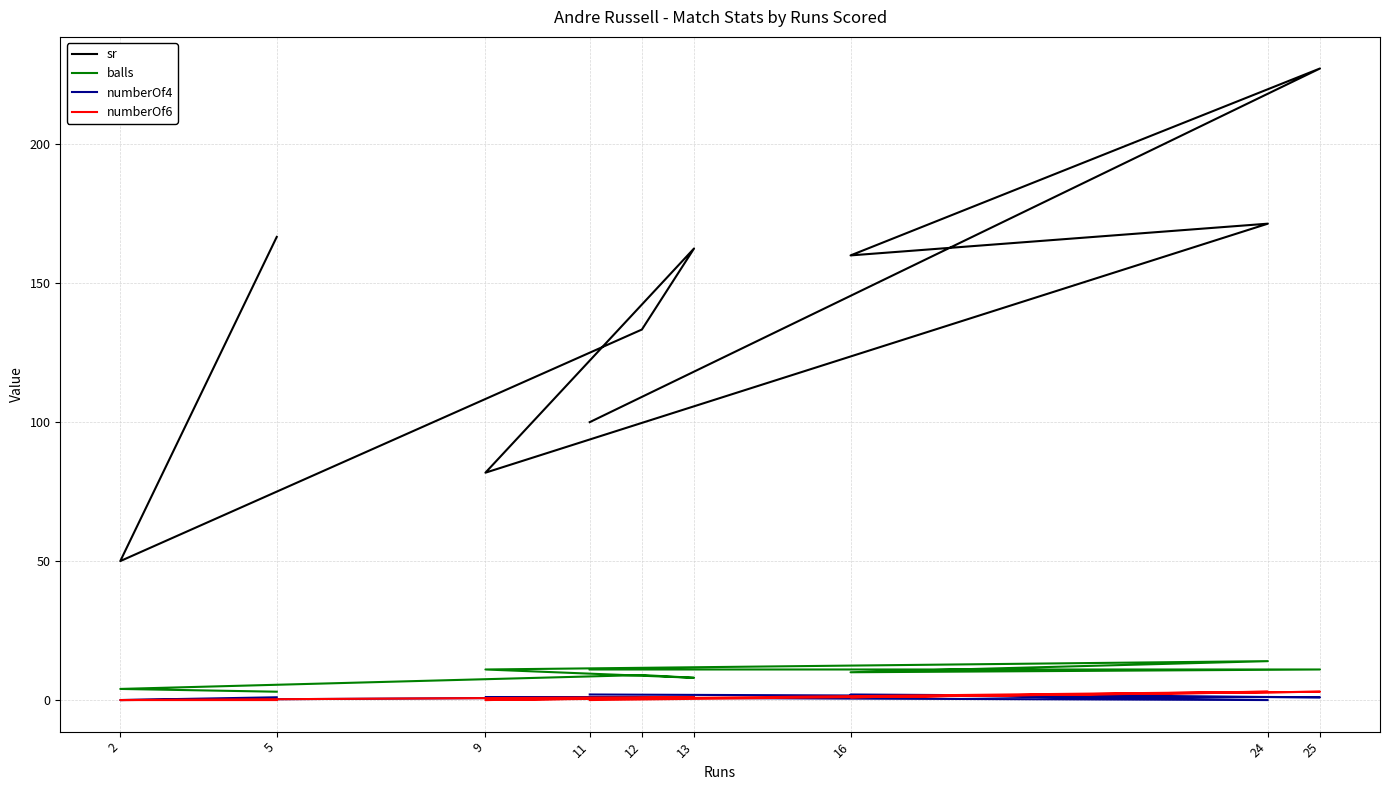

At how many categories does at least one series exceed 53?

8